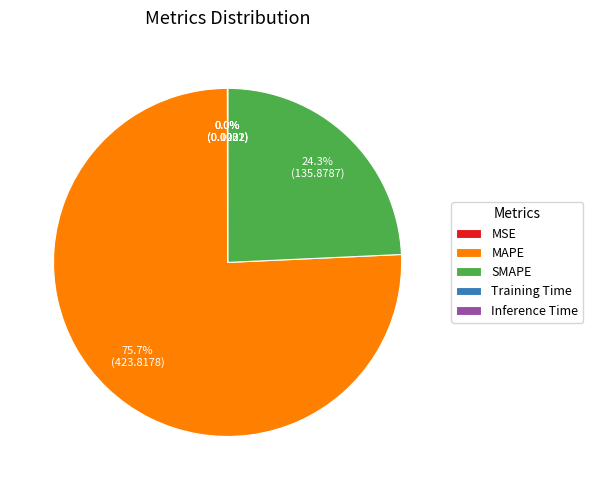

To the nearest percent, what is the average slice percentage?

20%